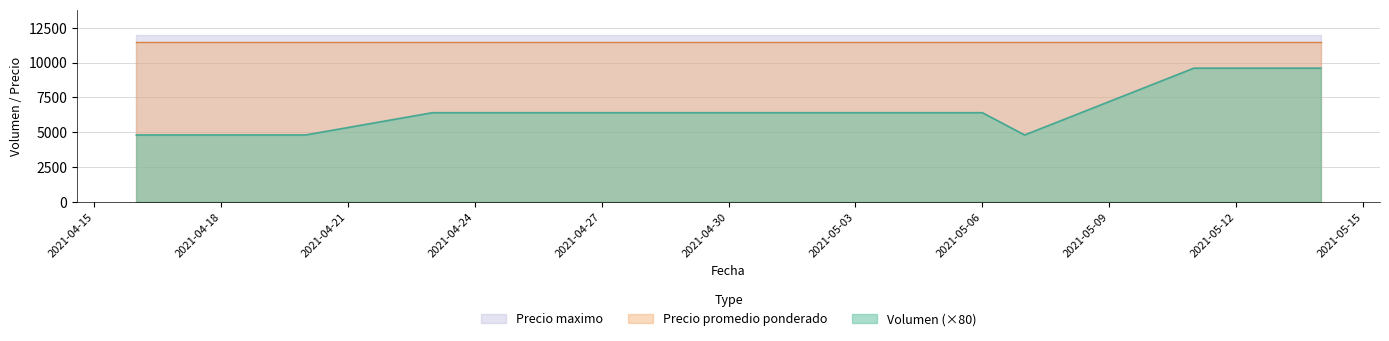

True or false: Precio maximo and Precio minimo intersect in this chart.

False